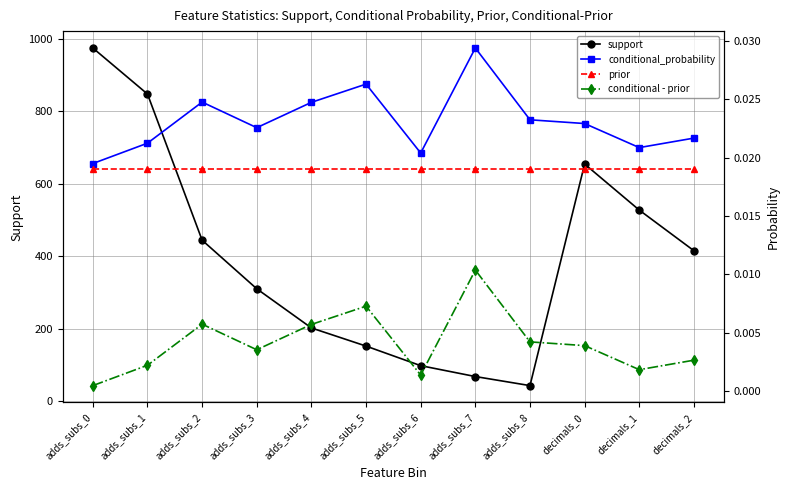

Is it true that conditional - prior equals 0.0 at decimals_0?

True